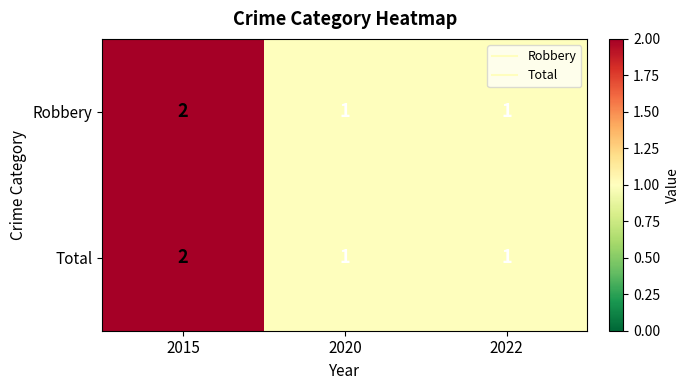

At which category is the sum across all series the highest?

2015